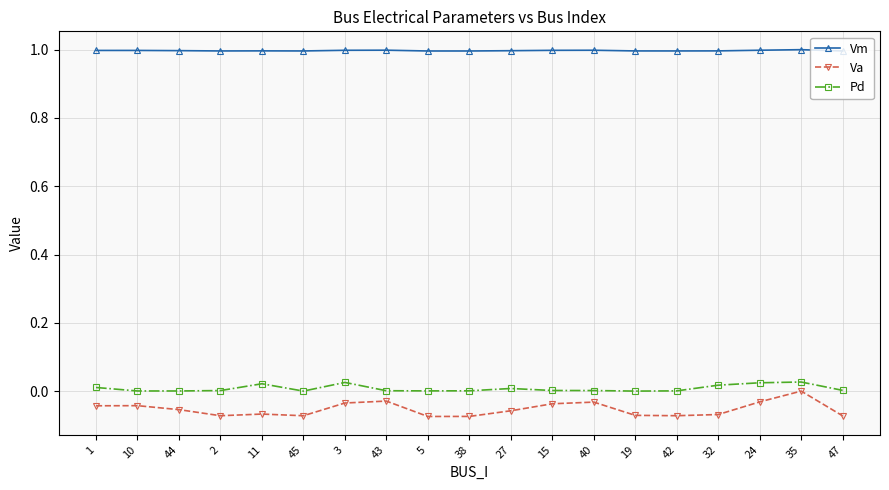

True or false: Pd has a value of 0.0 at 15.

True